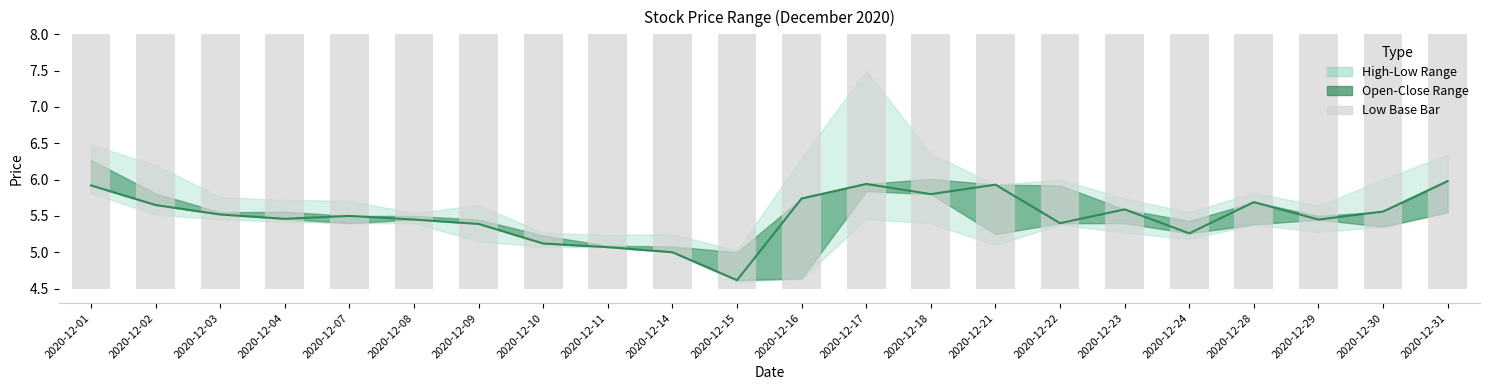

At which category is the sum across all series the highest?

2020-12-01